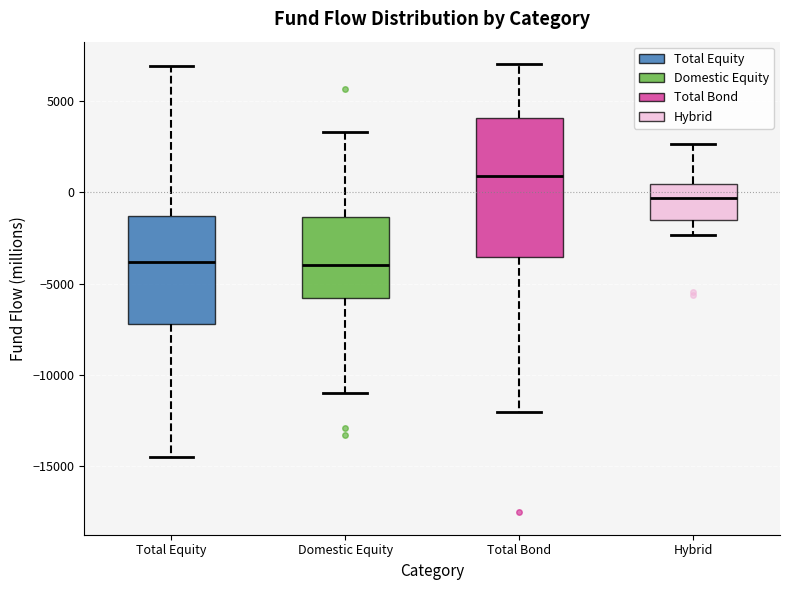

Which box is the tallest, from its lower edge to its upper edge?

Total Bond